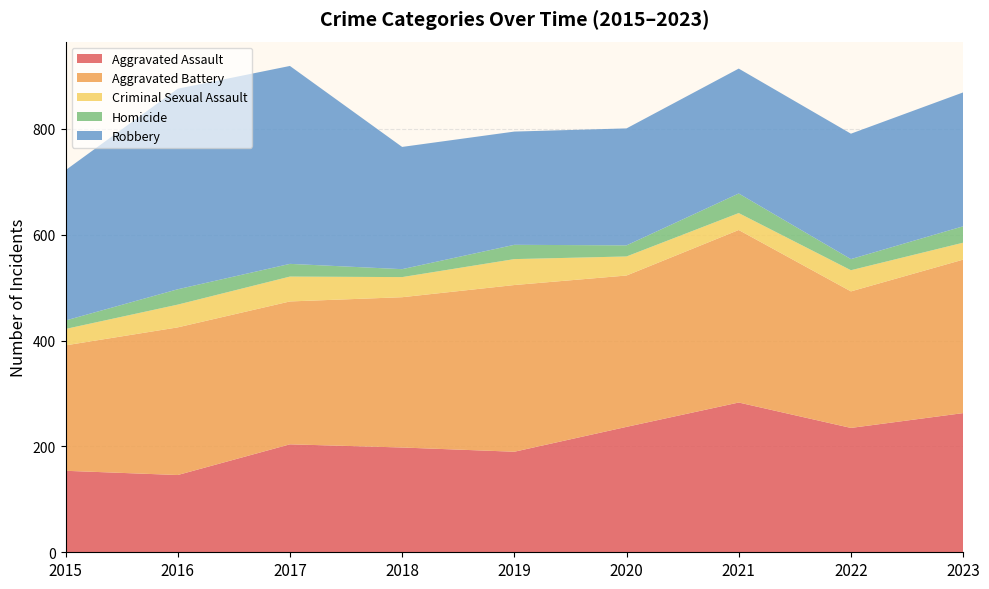

Reading left to right, extract all data points from this chart.

Aggravated Assault: 154	146	204	198	190	237	283	235	263
Aggravated Battery: 237	279	270	284	315	286	326	258	290
Criminal Sexual Assault: 31	43	47	38	49	36	32	40	32
Homicide: 16	29	24	15	27	21	37	21	31
Robbery: 284	379	374	231	214	221	236	237	253